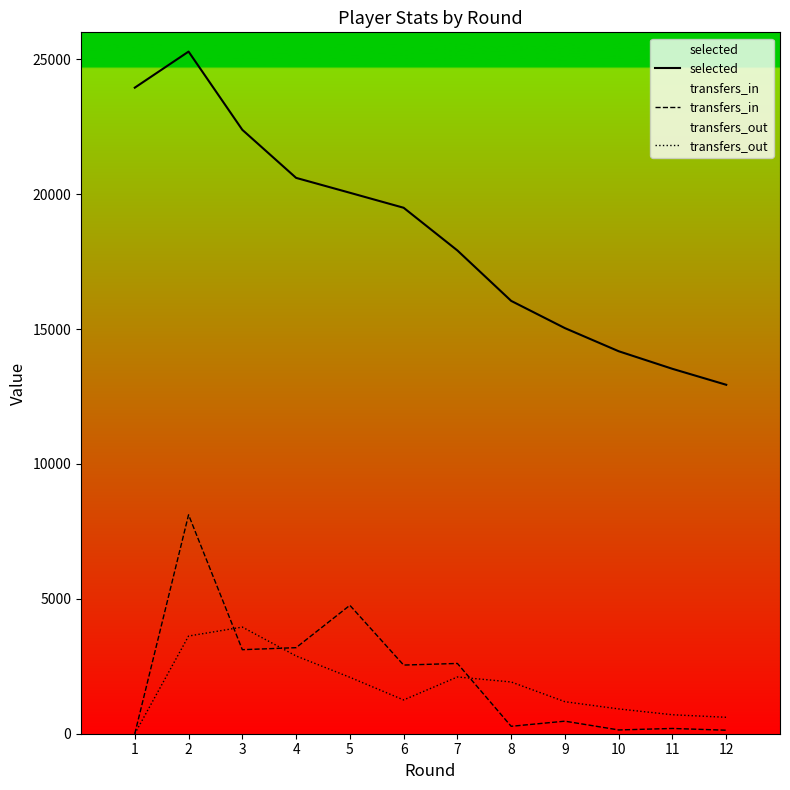

Which category has the lowest value in the selected series?

12